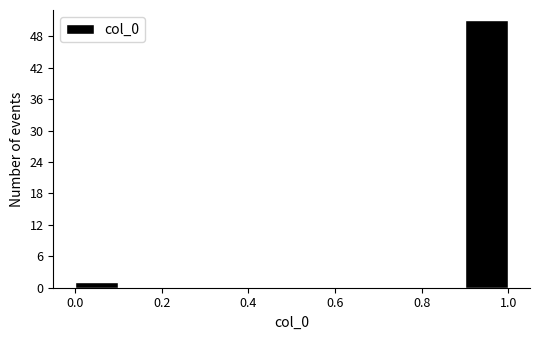

Reading left to right, transcribe this chart: for each bar, give the range it covers on the x-axis and its height. The values are not printed on the chart, so give them approximately, as read against the axis.

0.0 to 0.1: 1
0.1 to 0.2: 0
0.2 to 0.3: 0
0.3 to 0.4: 0
0.4 to 0.5: 0
0.5 to 0.6: 0
0.6 to 0.7: 0
0.7 to 0.8: 0
0.8 to 0.9: 0
0.9 to 1.0: 51